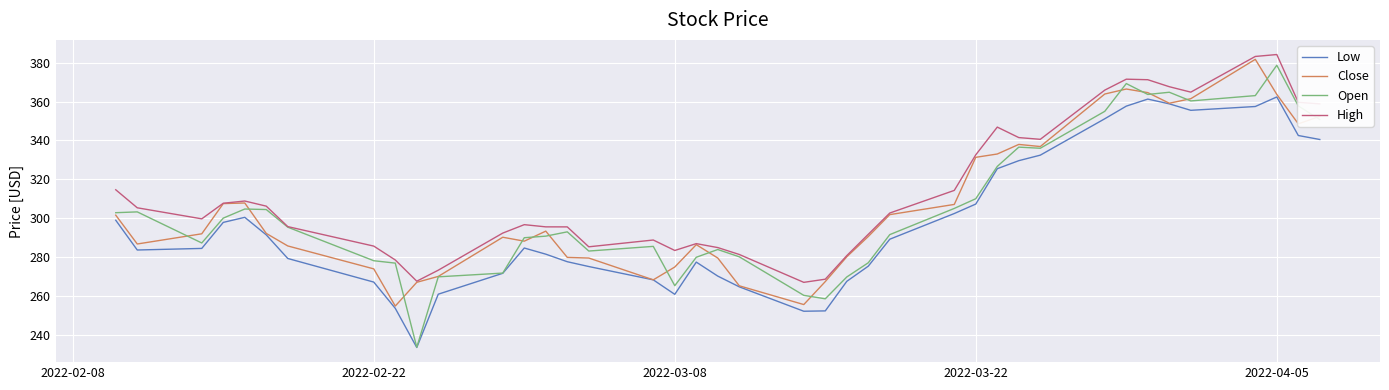

What is the smallest value displayed?

233.3